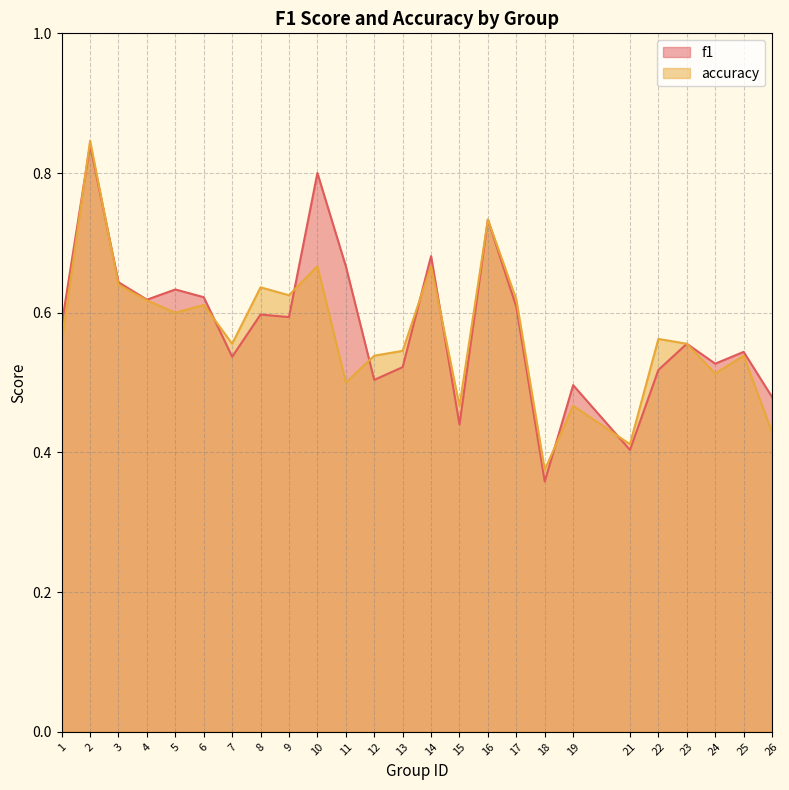

True or false: accuracy and f1 intersect in this chart.

True